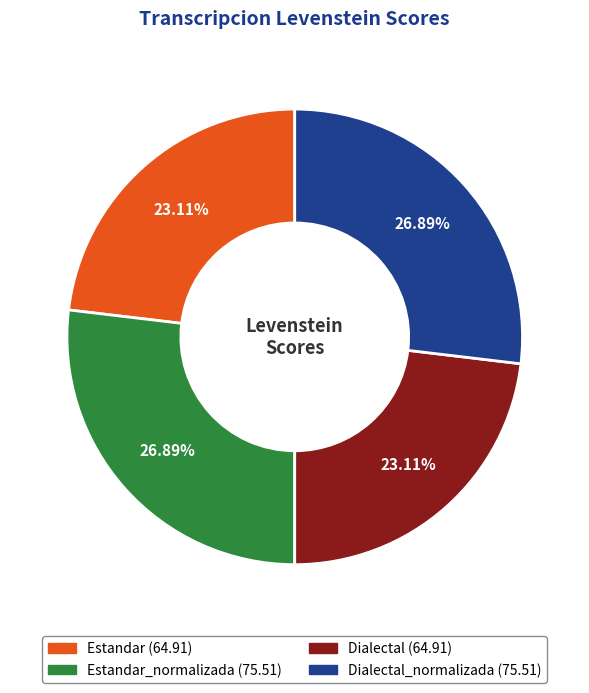

Is there any slice that represents more than half of the pie?

No